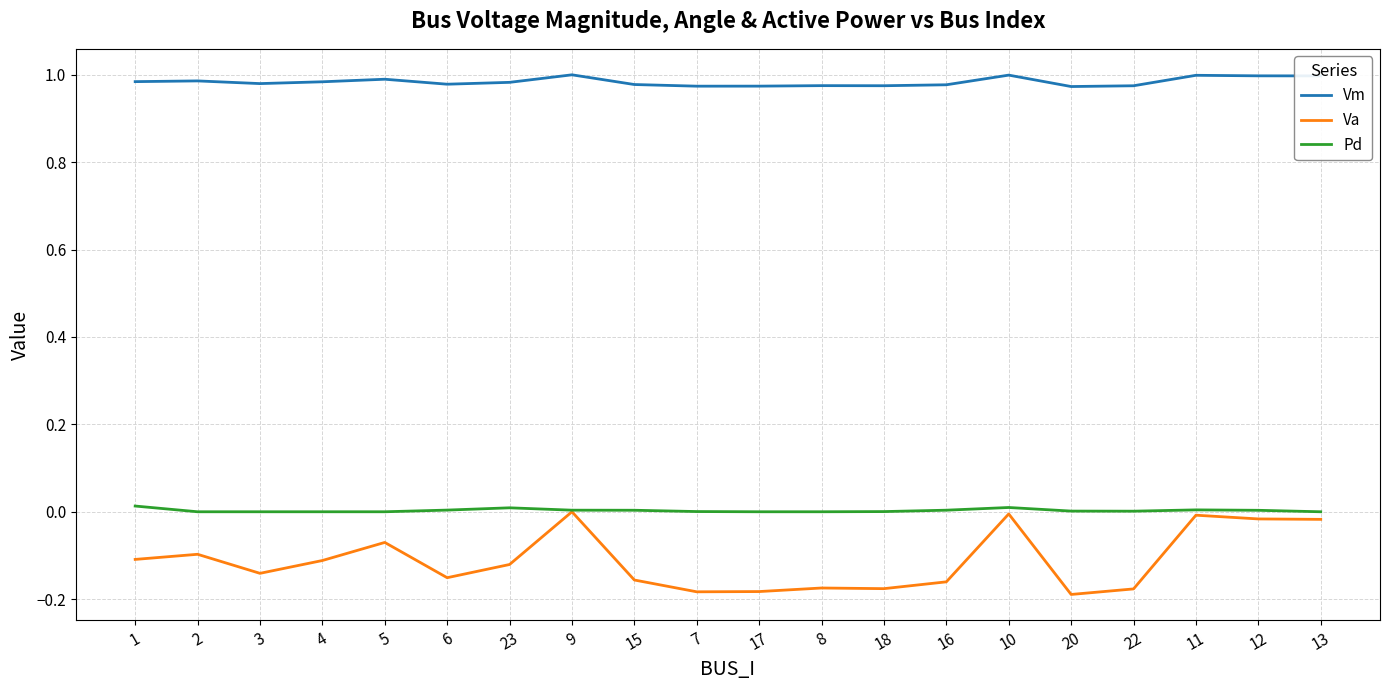

Which series has the largest range (max minus min)?

Va